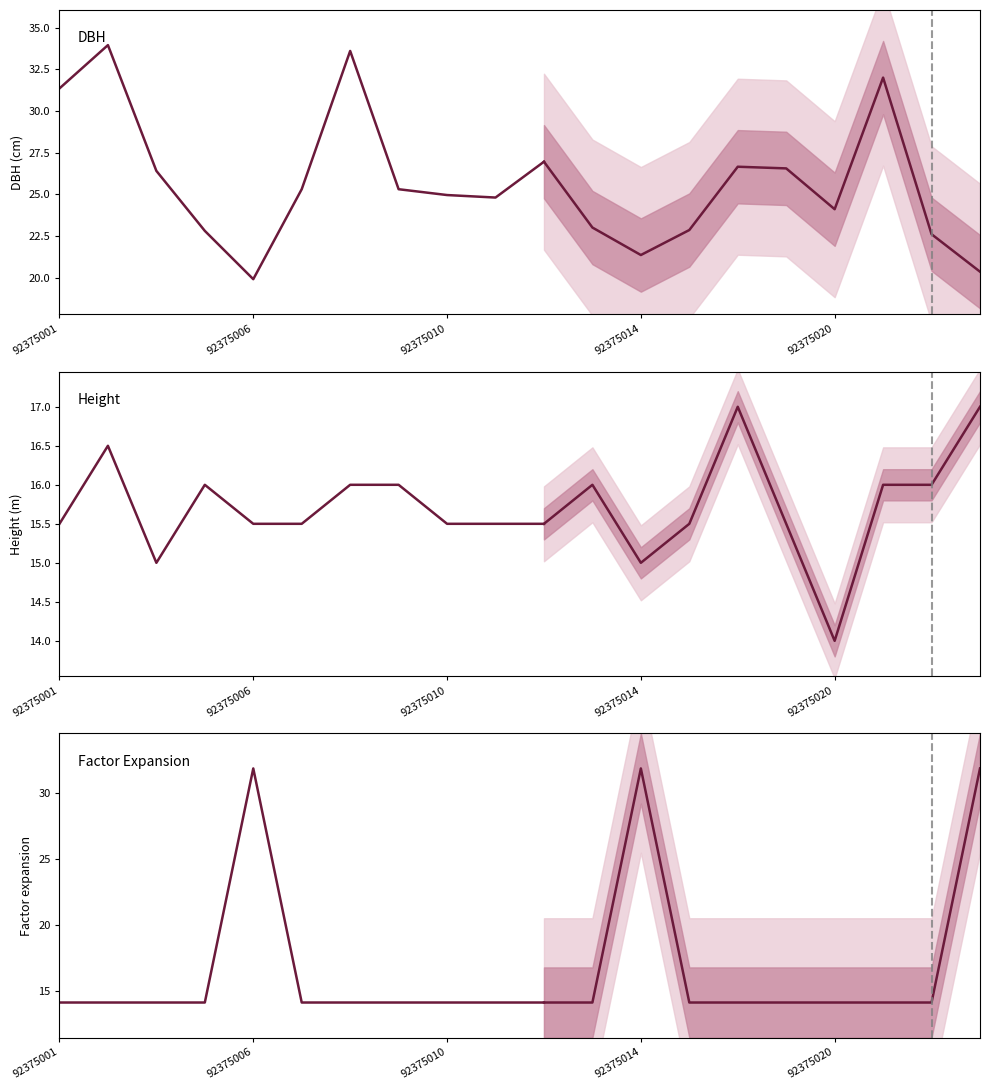

Where does the dbh series first go above 25?

92375001